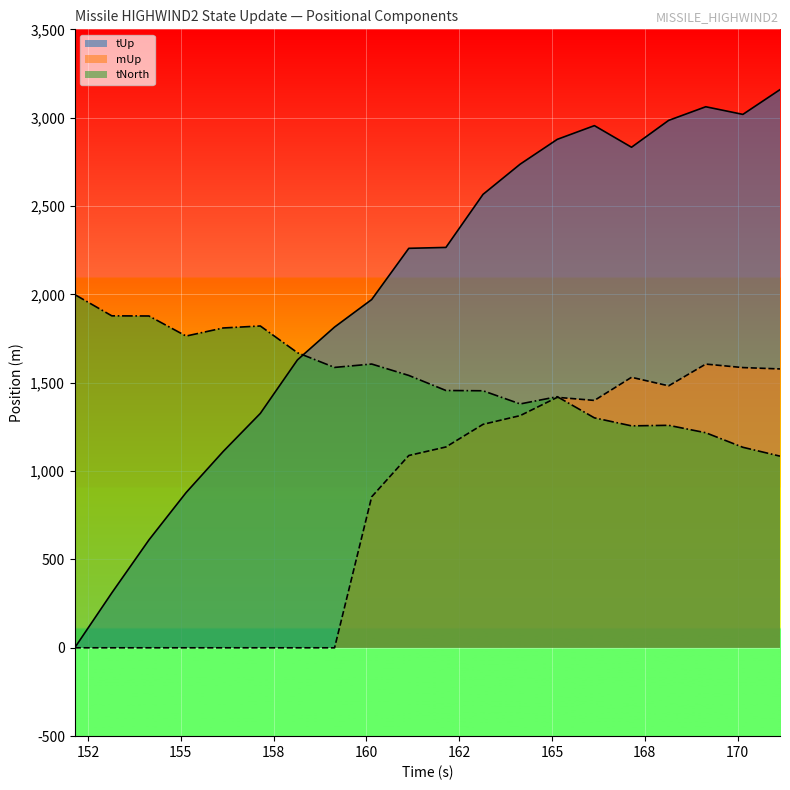

What is the label of the 5th point from the left?

156.142